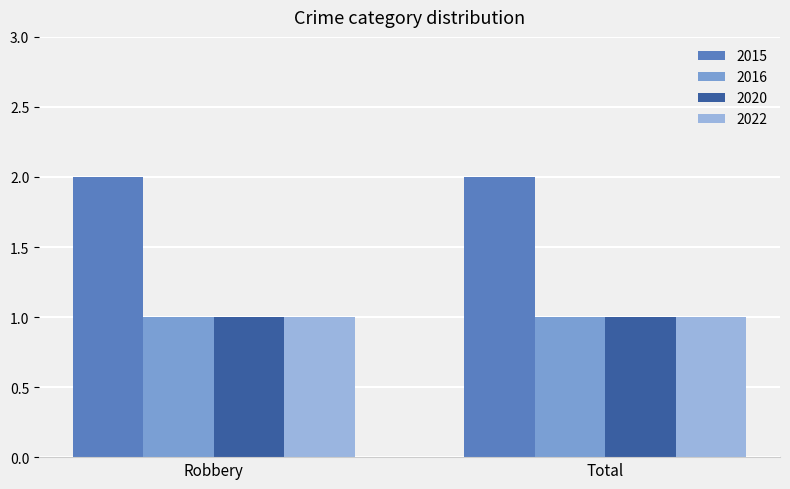

Reading left to right, transcribe all the data shown in this chart.

2015: 2	2
2016: 1	1
2020: 1	1
2022: 1	1